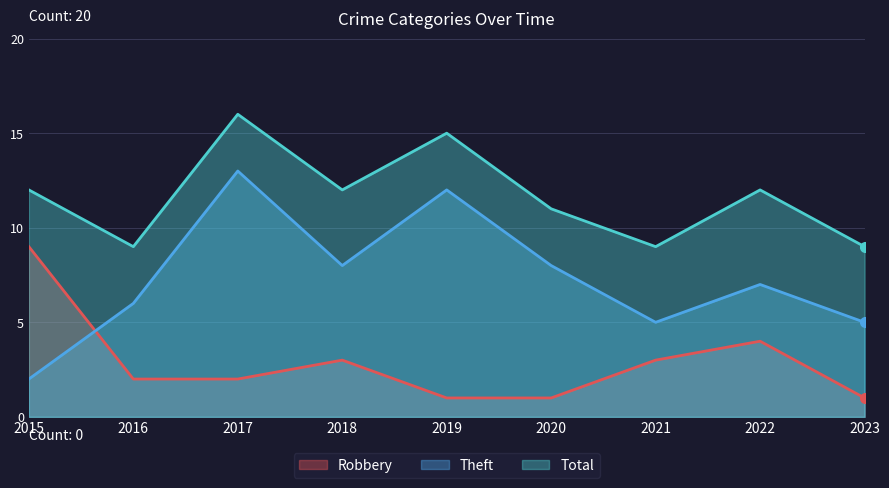

What is the value of the Robbery point at the 9th from the left?

1